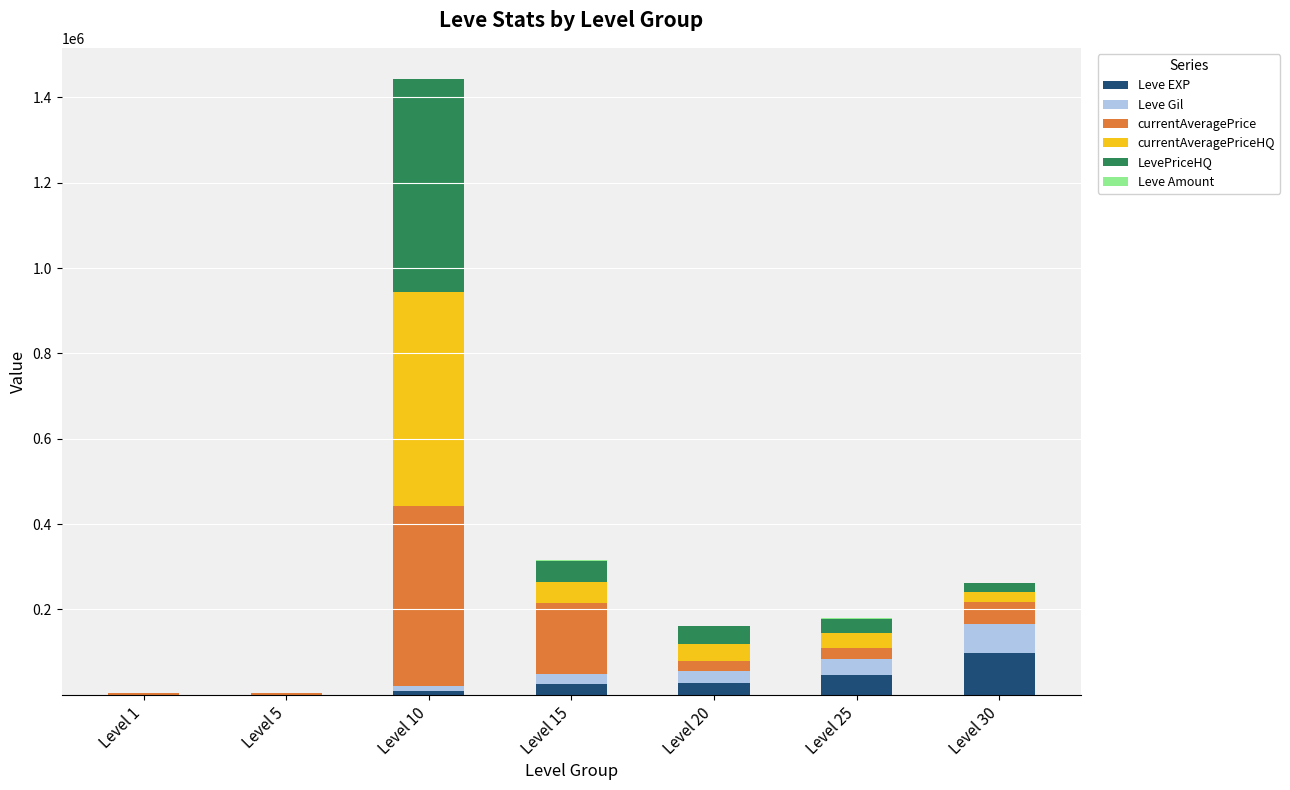

Which category has the highest value in the Leve EXP series?

Level 30